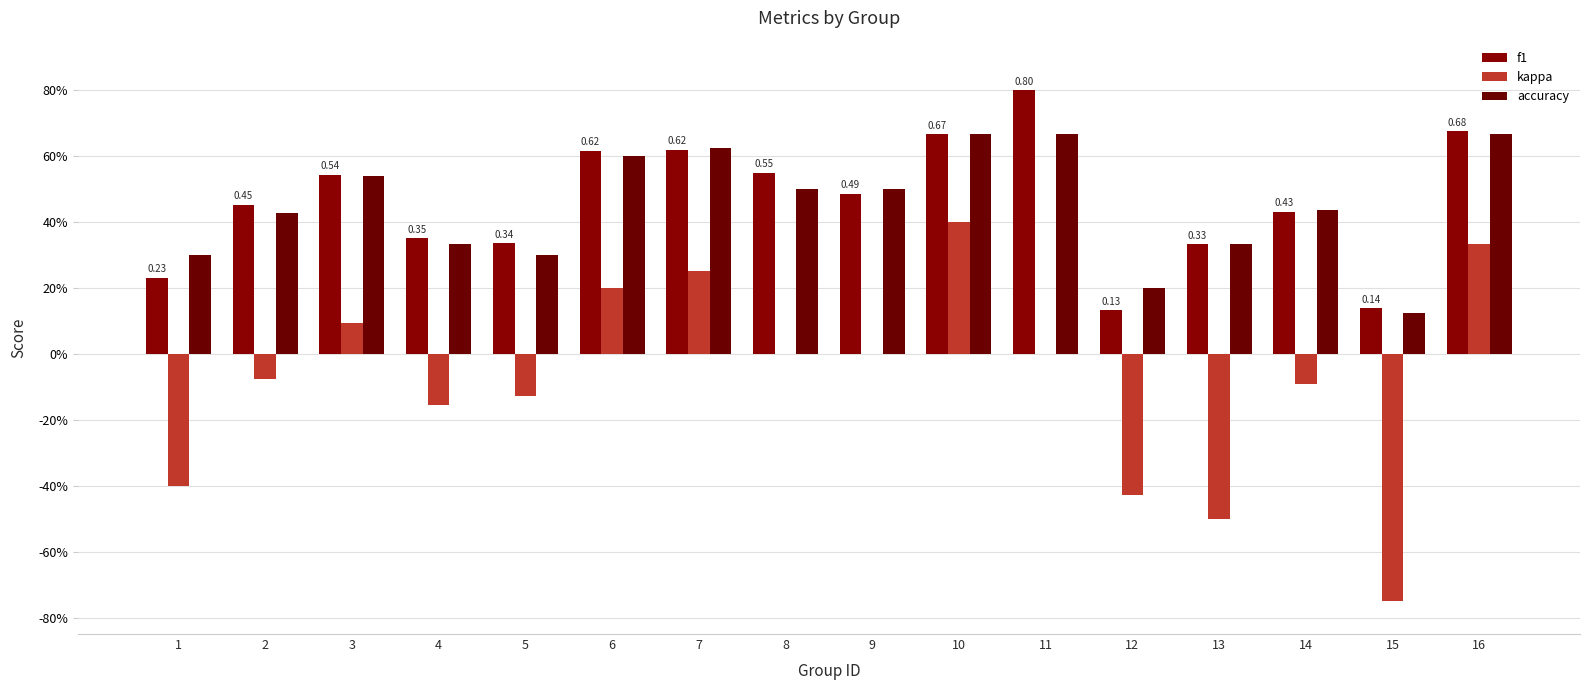

At which label does kappa reach its minimum?

15